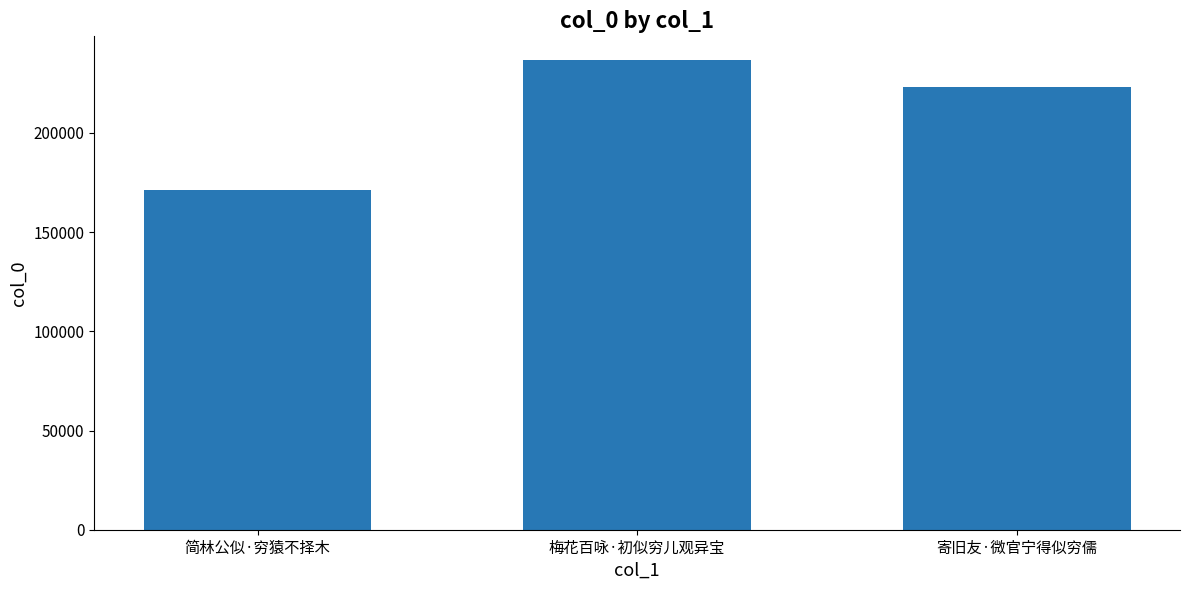

What is the smallest value displayed?

171249